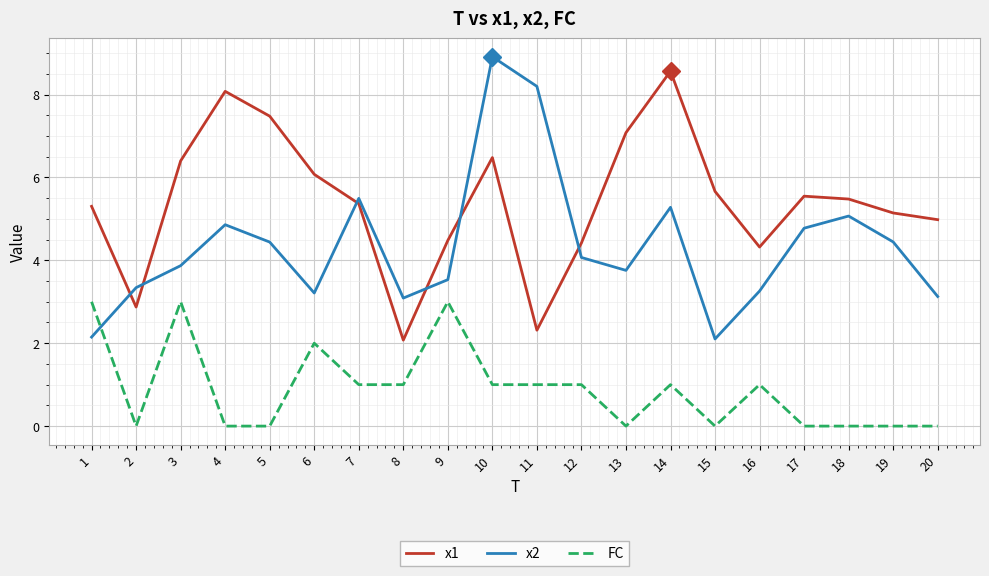

Rank the series by their average value, from lowest to highest.

FC, x2, x1